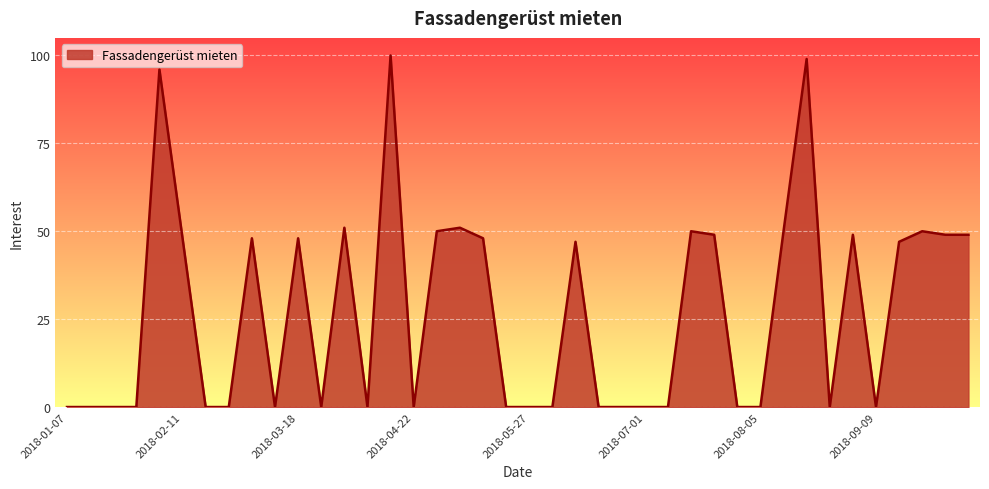

Reading right to left, extract all data points from this chart.

49	49	50	47	0	49	0	99	50	0	0	49	50	0	0	0	0	47	0	0	0	48	51	50	0	100	0	51	0	48	0	48	0	0	48	96	0	0	0	0